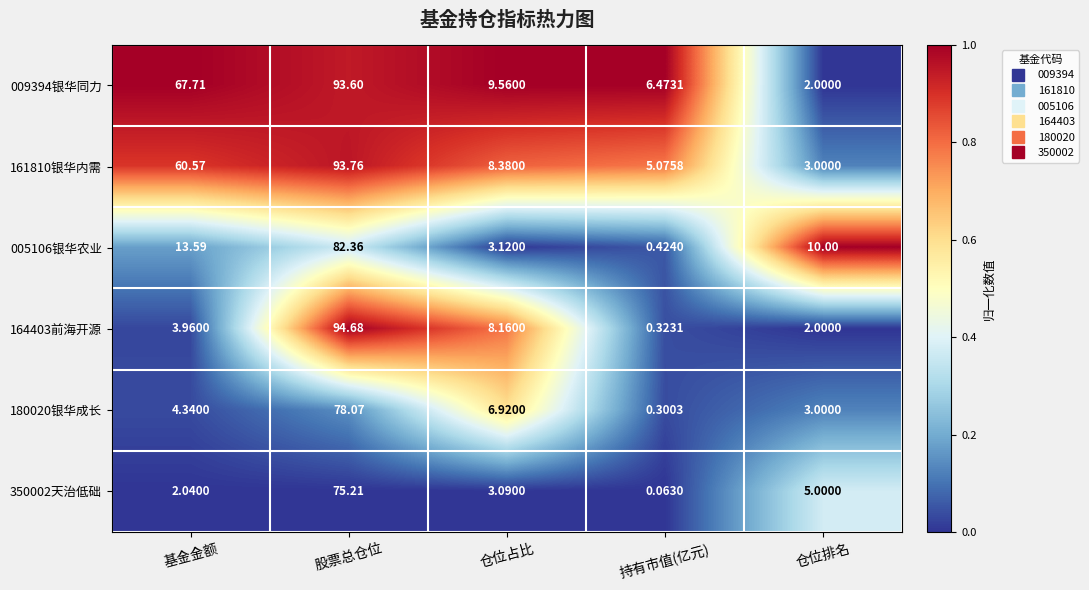

Is the value of 009394银华同力 at 仓位占比 greater than the value of 180020银华成长 at 仓位排名?

Yes